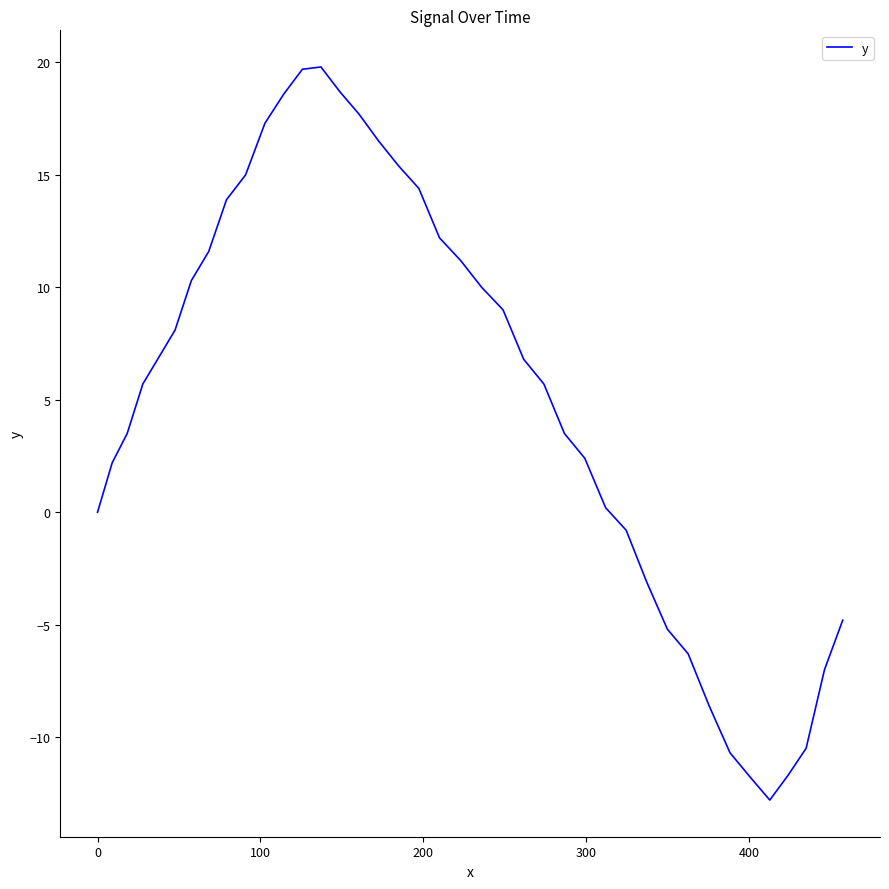

What is the maximum value shown in the chart?

19.8